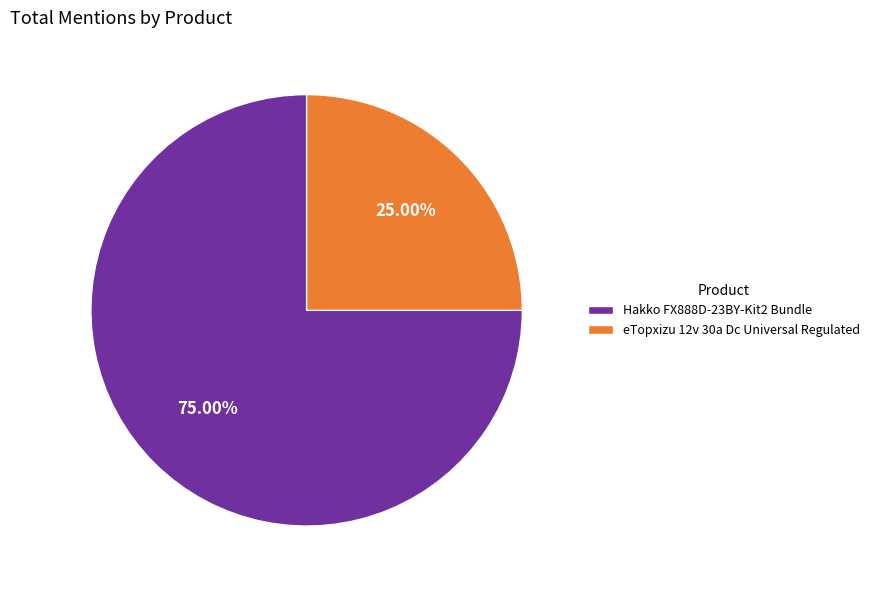

Which category has the smallest portion of the pie?

eTopxizu 12v 30a Dc Universal Regulated